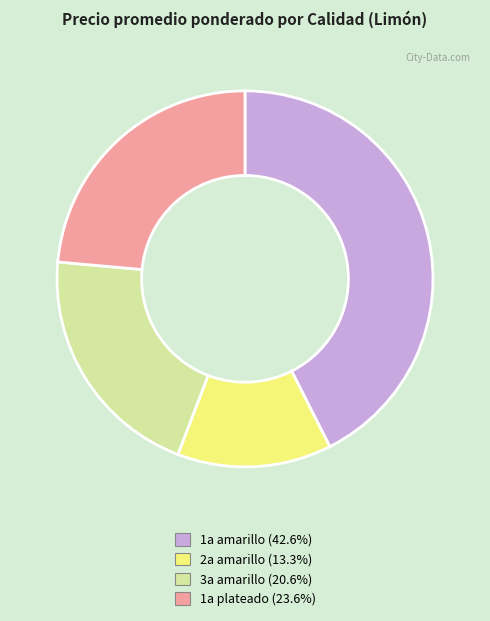

Rank the categories by value from highest to lowest.

1a amarillo, 1a plateado, 3a amarillo, 2a amarillo